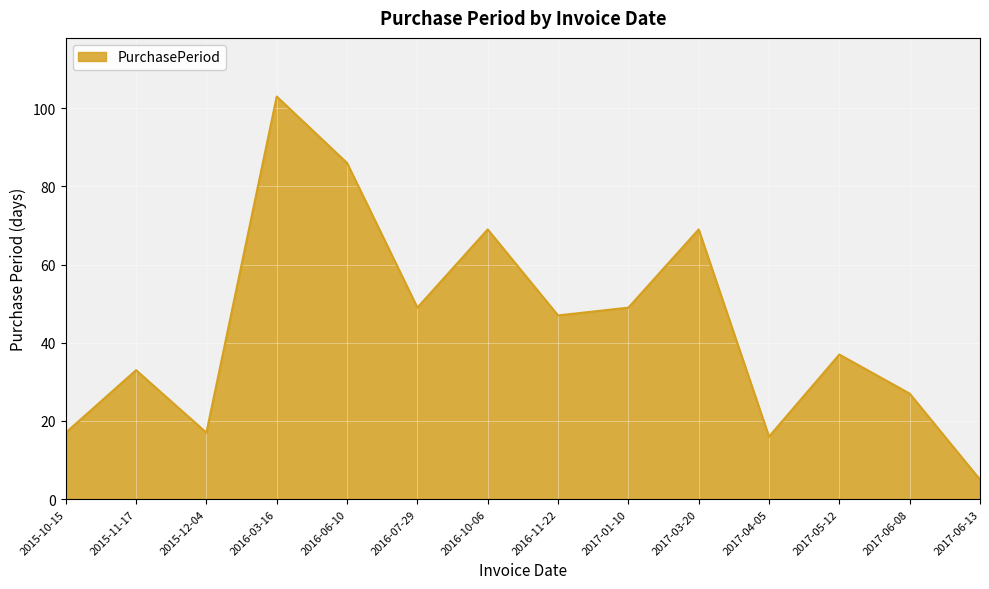

Is it true that the value at 2017-04-05 is 27?

False